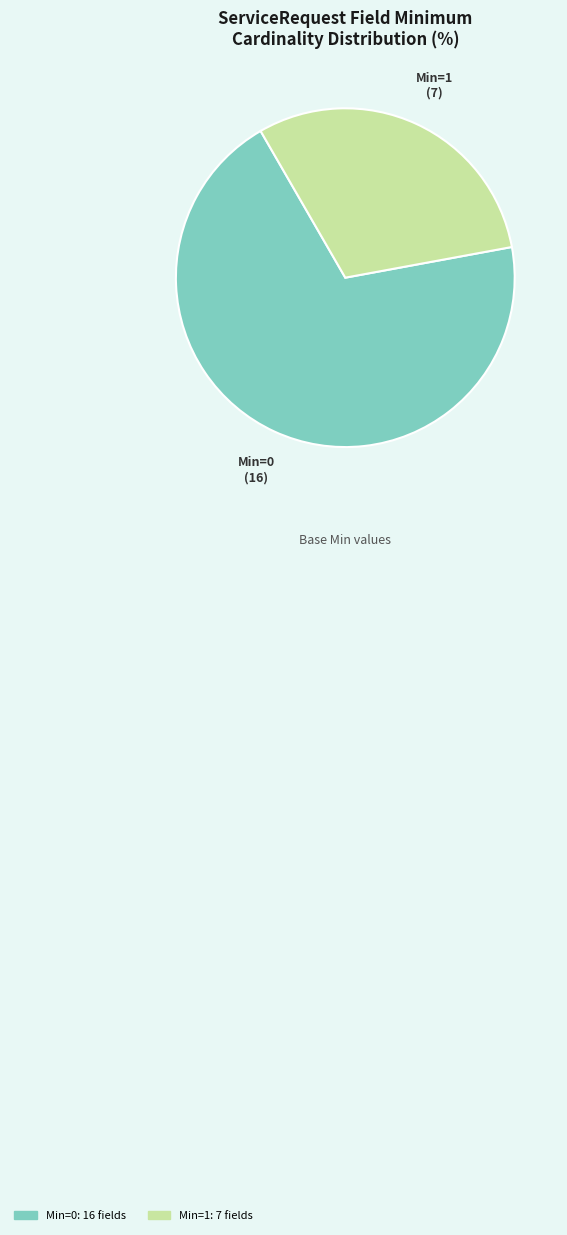

Does any single category account for the majority?

Yes